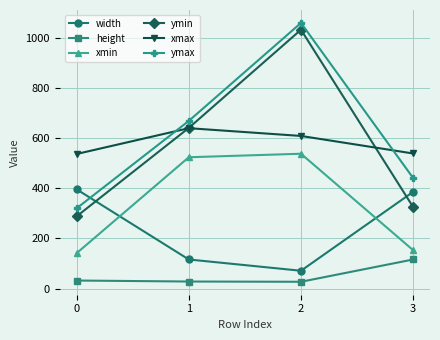

The width series shows 116 at 1. True or false?

True